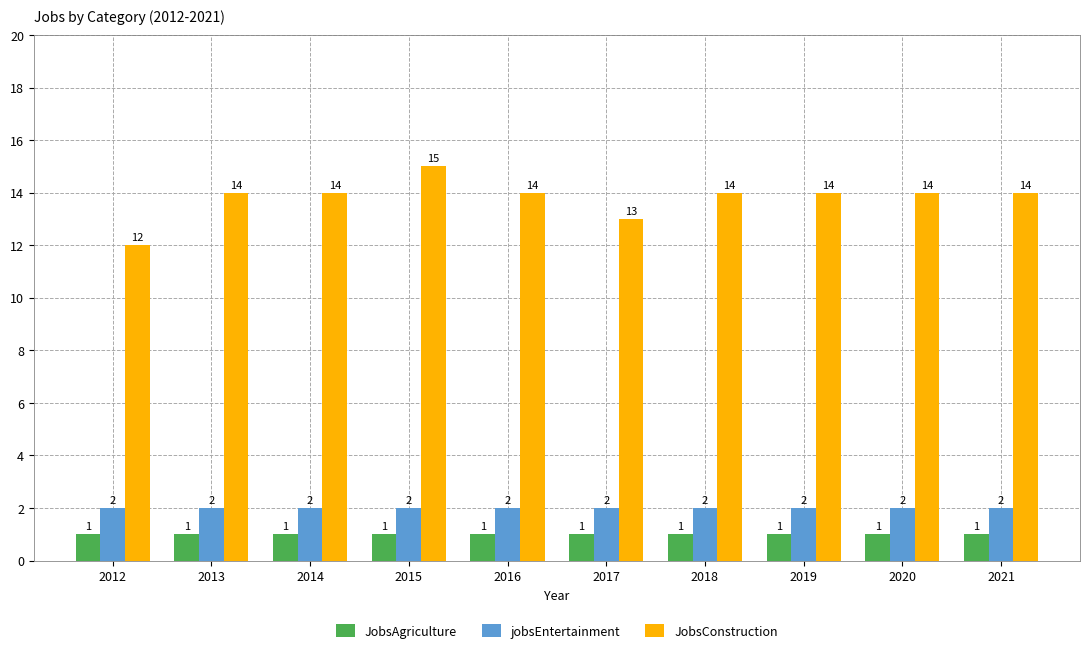

What is the maximum value shown in the chart?

15